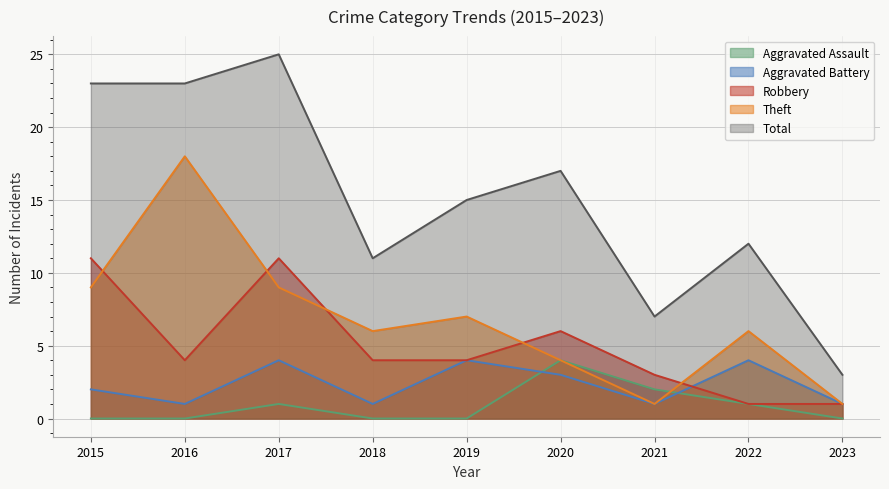

True or false: Aggravated Assault has more than 2 points higher than both neighbors.

False